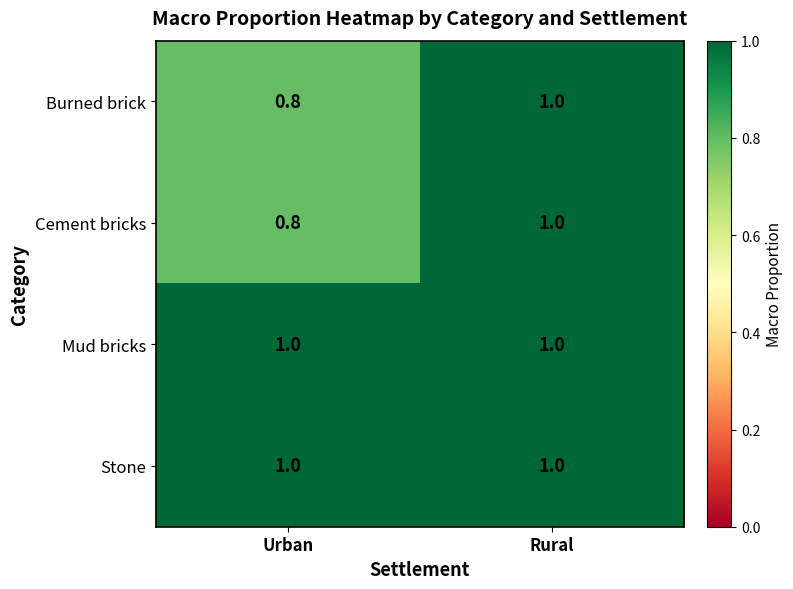

Rank the categories by Burned brick value from highest to lowest.

Rural, Urban